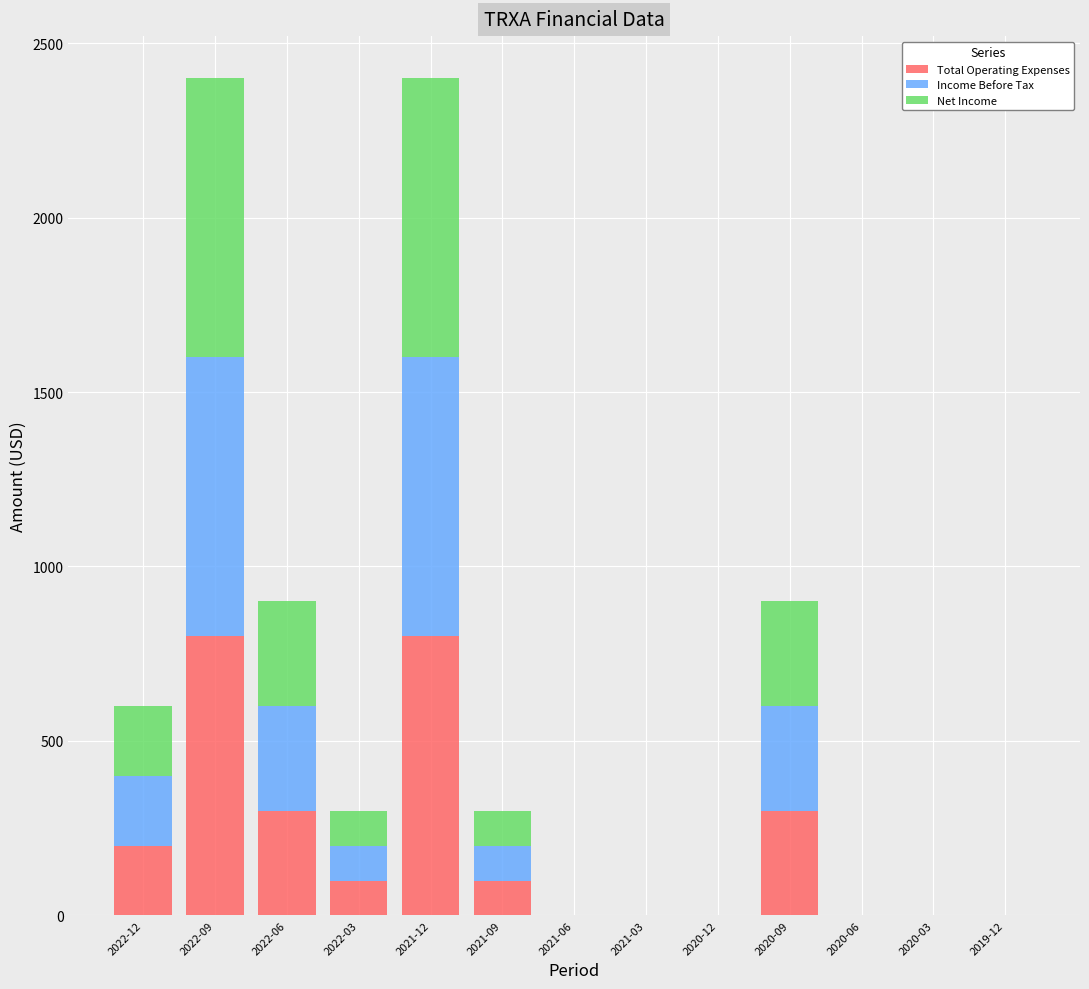

The value of Total Operating Expenses at 2022-06 is 497. True or false?

False